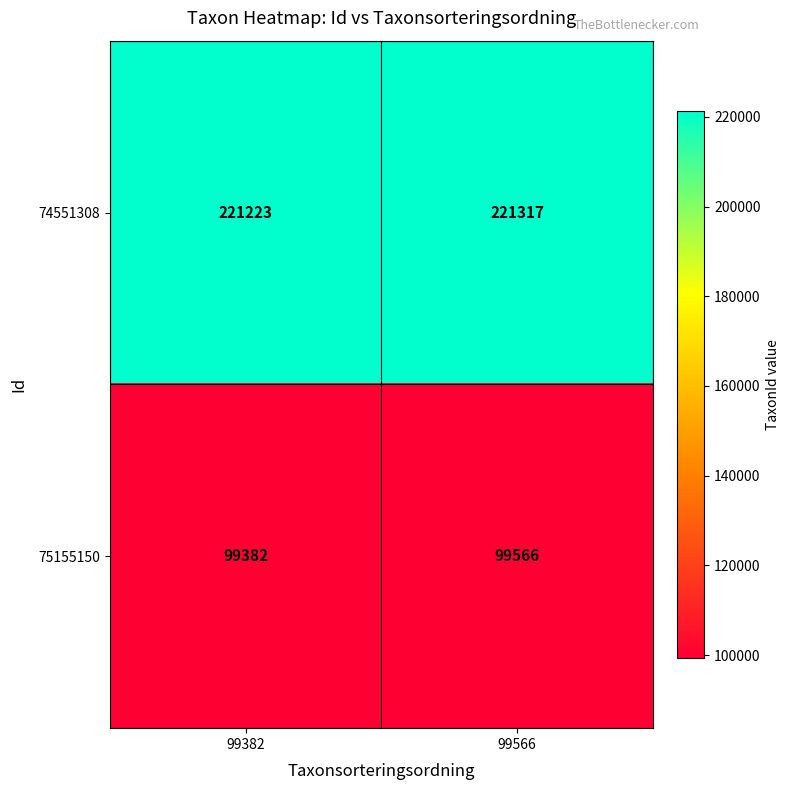

Is it true that 75155150 equals 99566 at 99566?

True